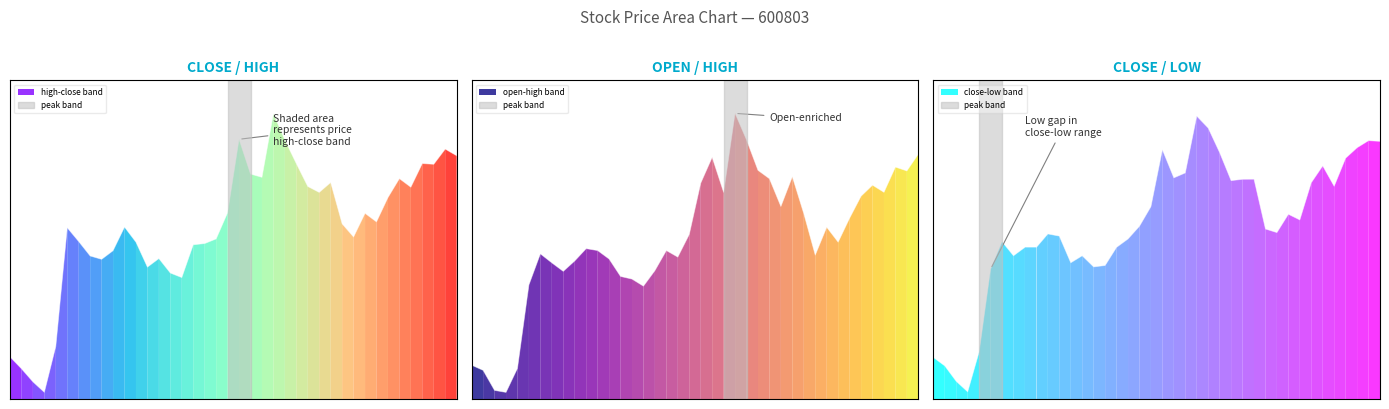

What is the average value of the open series?

12.5